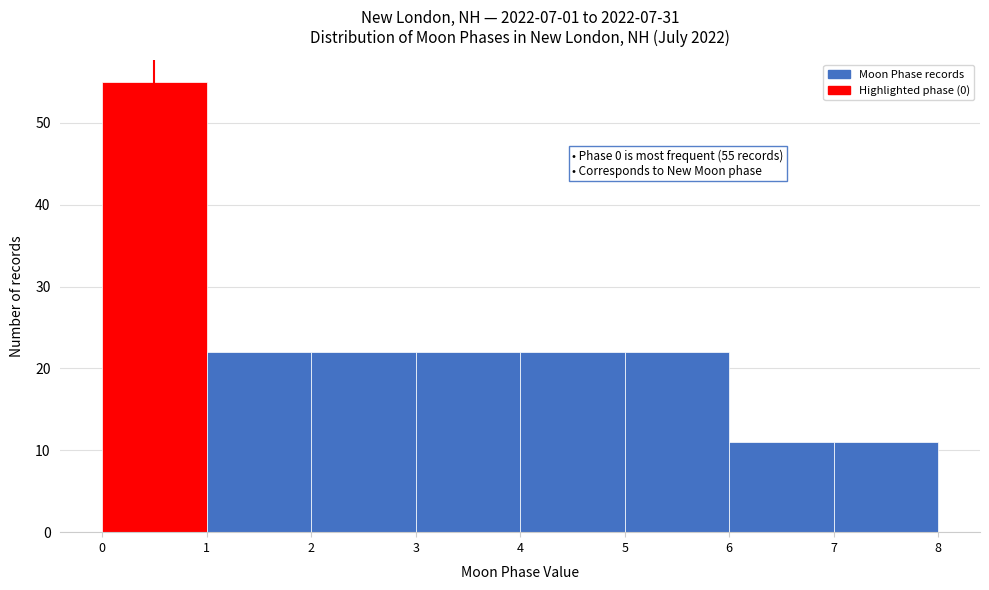

Over which range of the x-axis is the bar tallest?

0 to 1